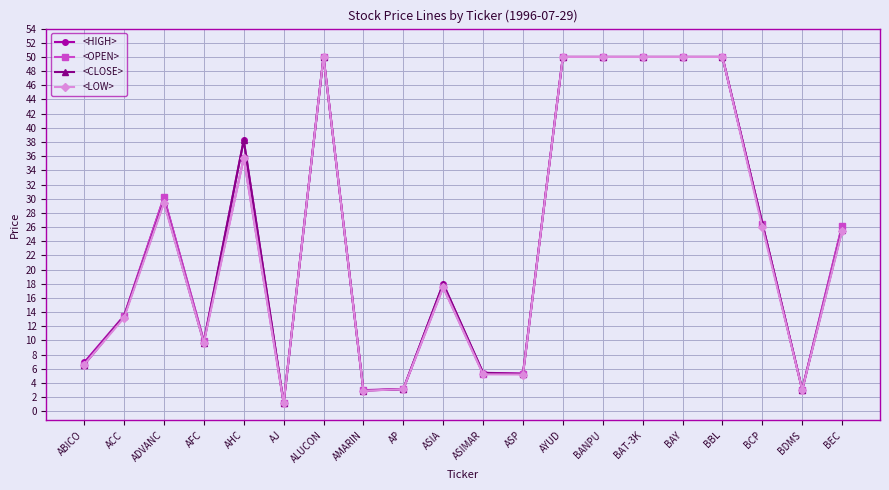

Is this an area chart (filled region under the line)?

No